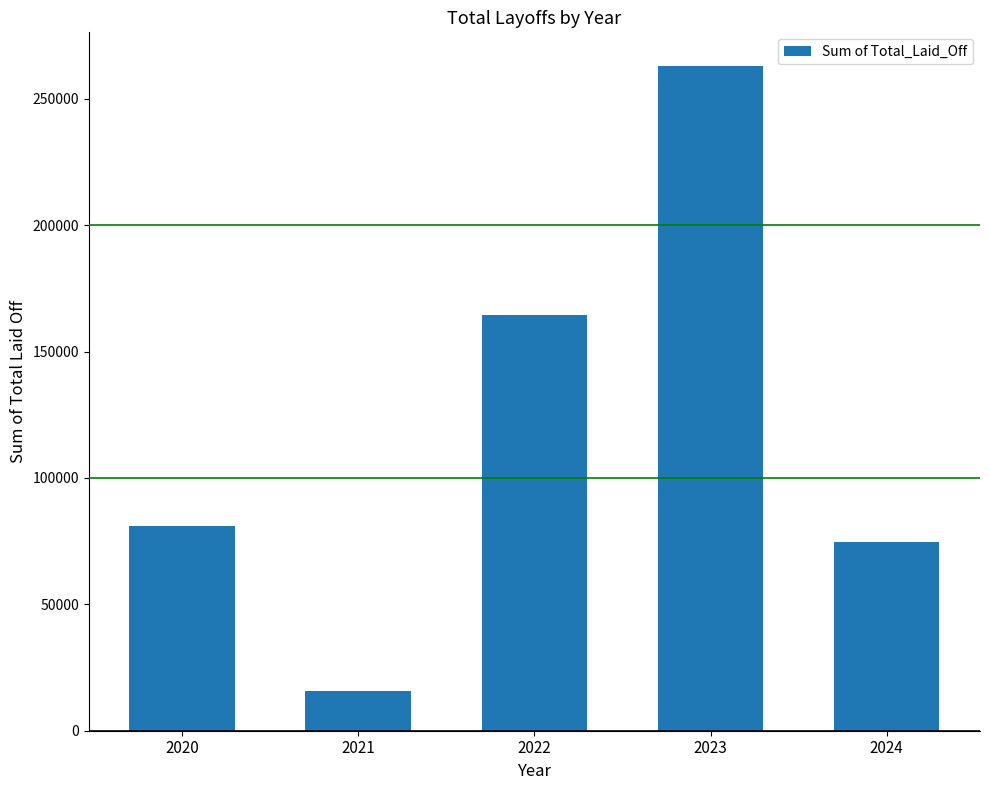

What is the change in value from 2020 to 2023?

+182182